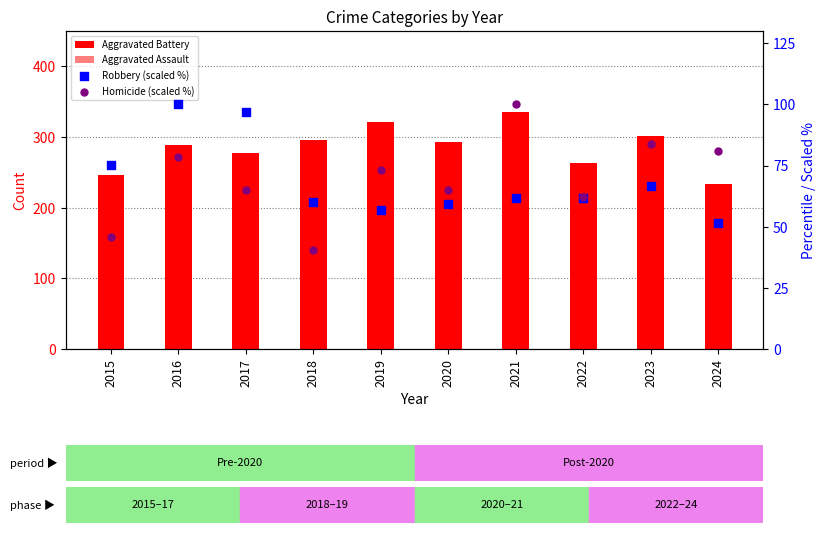

What are all the series names shown in the legend?

Aggravated Battery, Aggravated Assault, Robbery (scaled %), Homicide (scaled %)